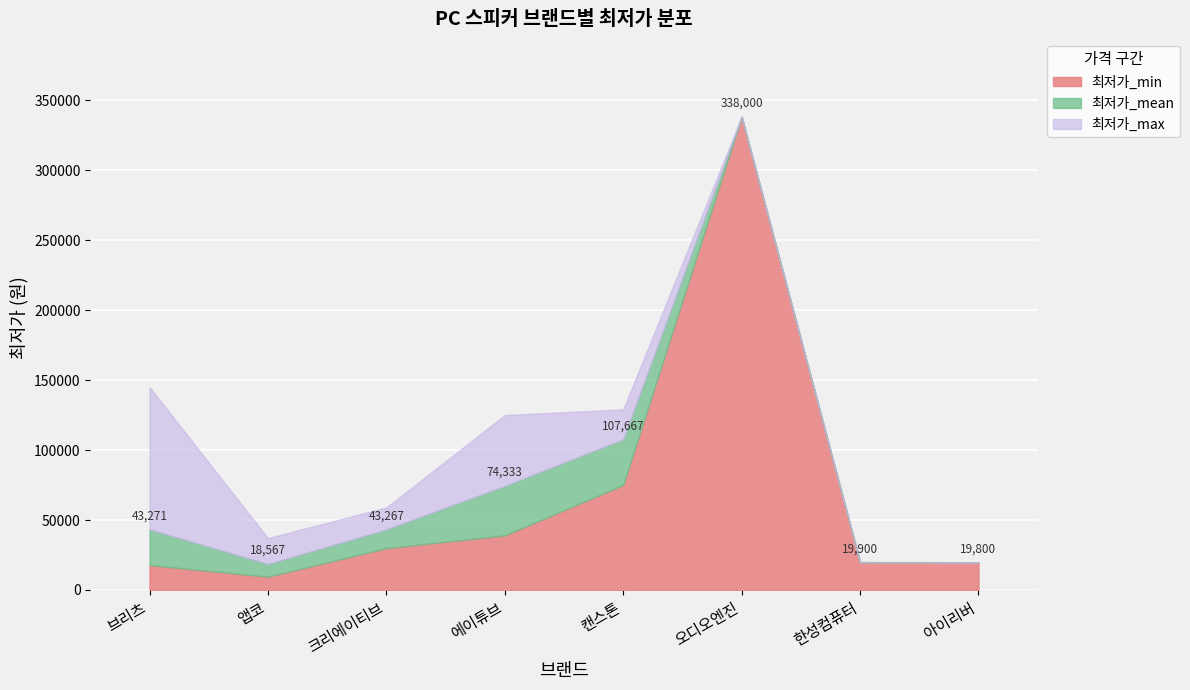

At which category does the chart reach its peak across all series?

오디오엔진